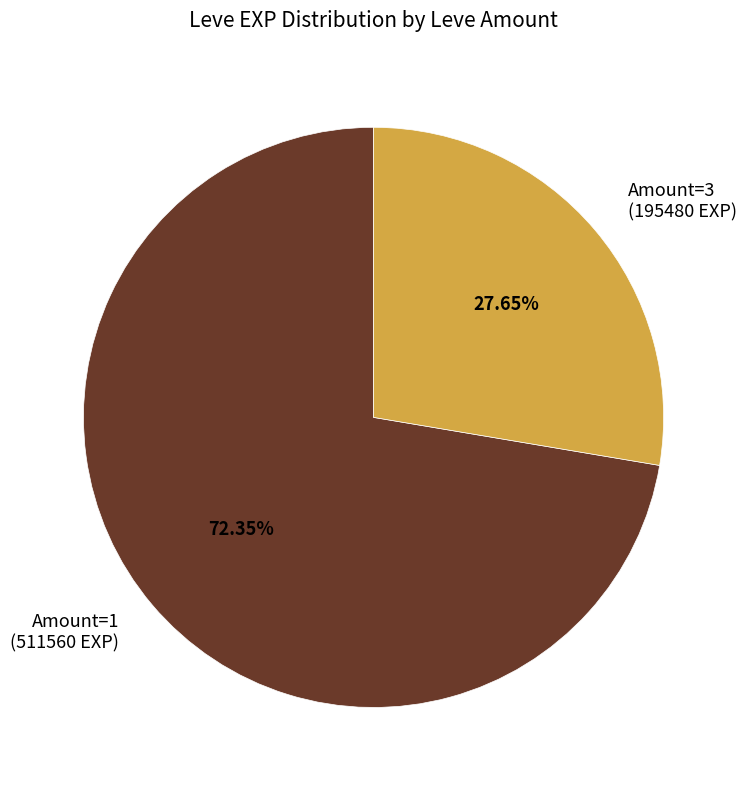

Which has a higher value, Amount=1 (511560 EXP) or Amount=3 (195480 EXP)?

Amount=1 (511560 EXP)